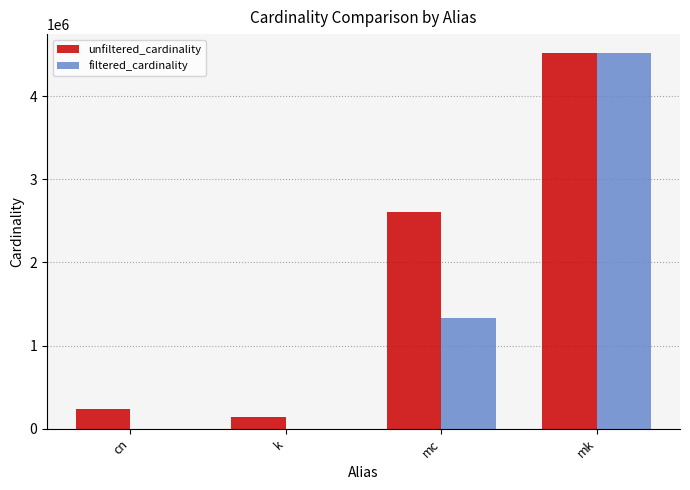

At which category is the sum across all series the highest?

mk